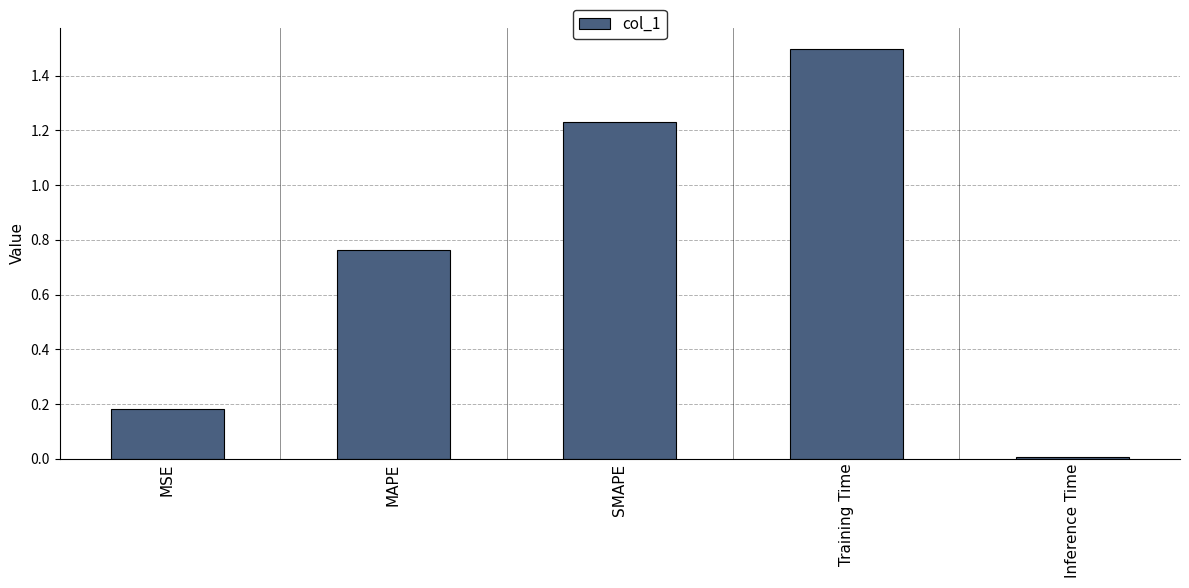

True or false: the data shows 0.0 at Inference Time.

True